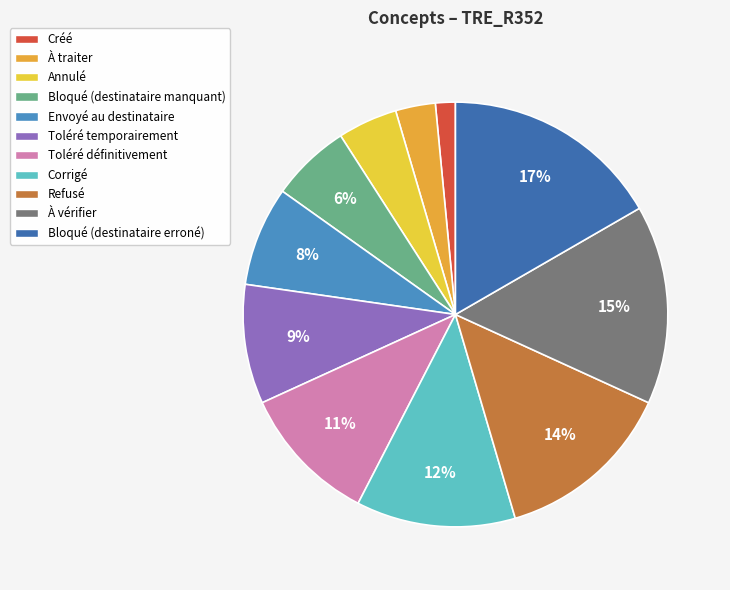

How many slices are in this pie chart?

11